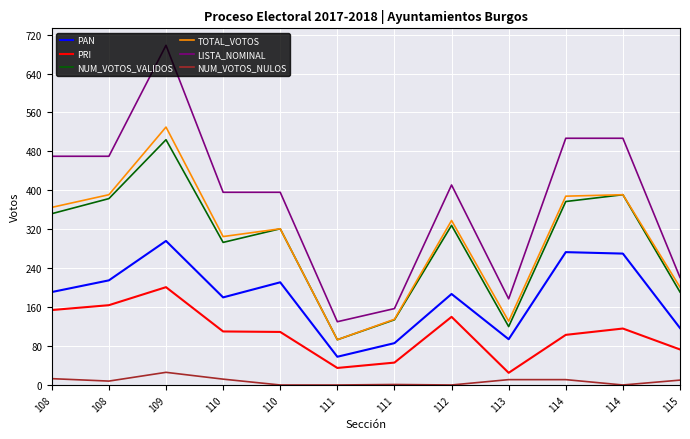

True or false: NUM_VOTOS_NULOS has a value of 17 at 112.

False